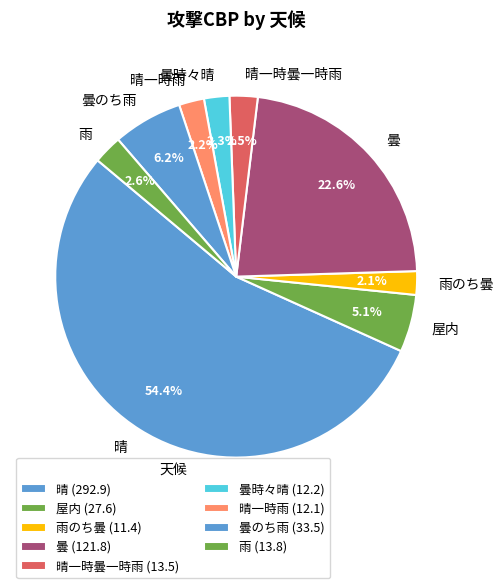

To the nearest percent, what percentage of the pie is 晴?

54%